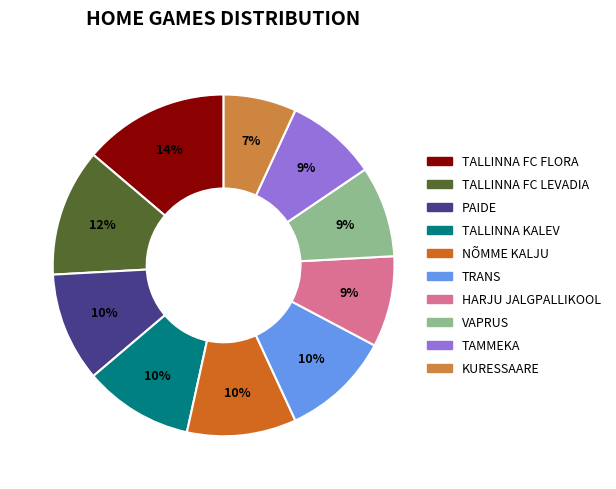

Is there a majority slice in this chart?

No